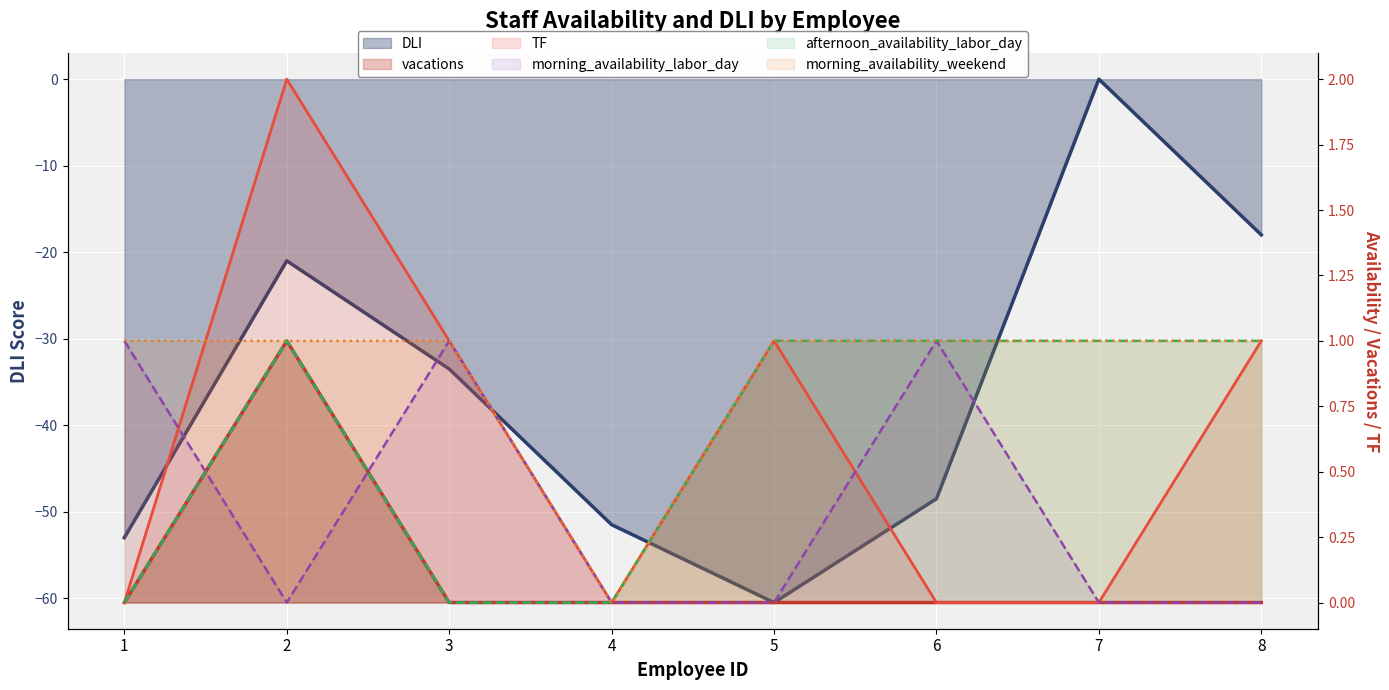

What is the difference between the maximum and minimum values in the vacations series?

1.0